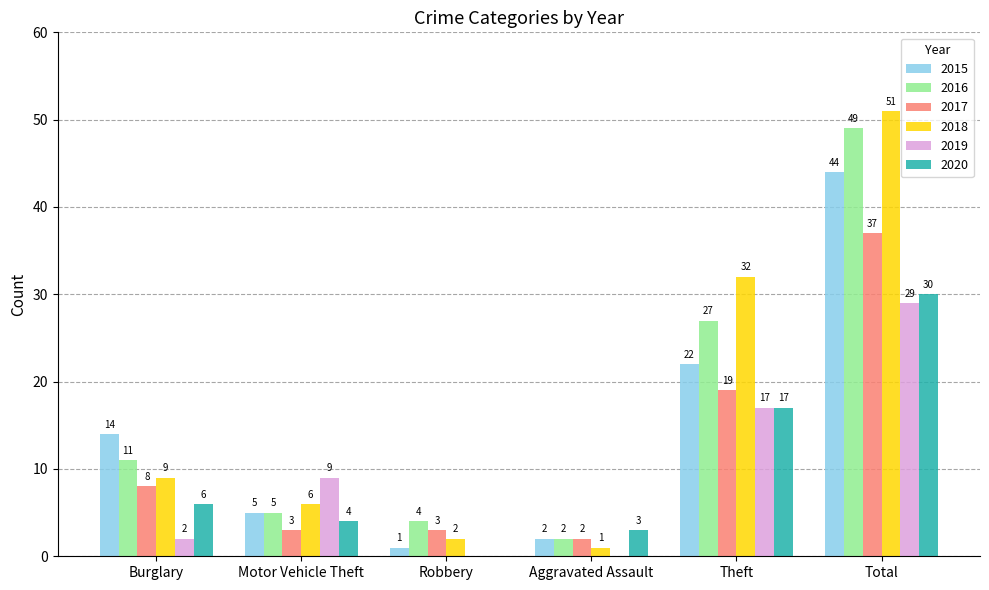

What is the maximum value shown in the chart?

51